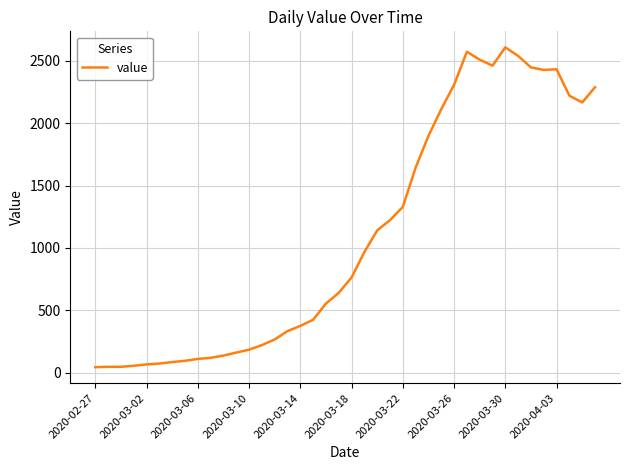

What is the maximum value shown in the chart?

2609